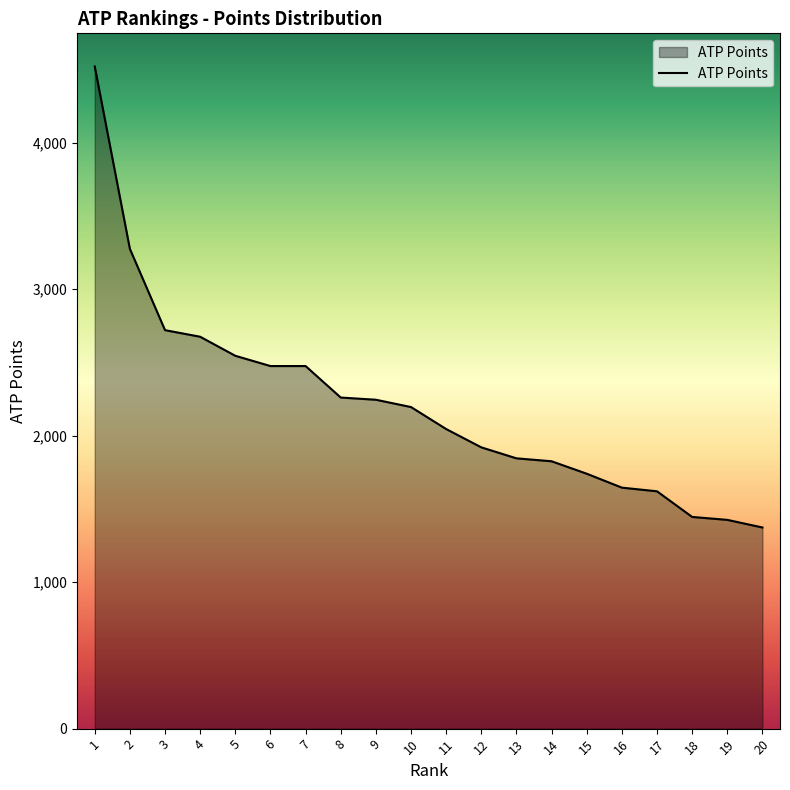

Approximately how many times larger is the value at 14 compared to 2?

0.6